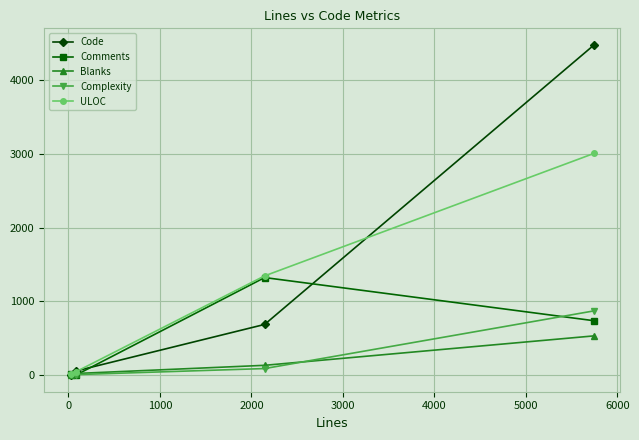

True or false: Complexity has more than 1 interior local peaks.

False